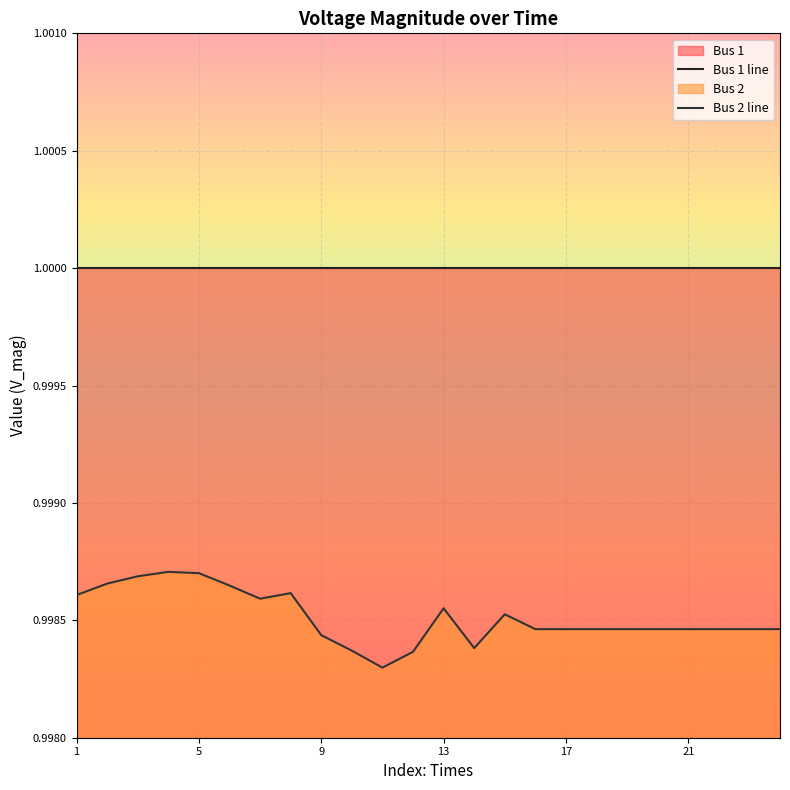

Rank the series by their maximum value, from highest to lowest.

Bus 1 line, Bus 2 line